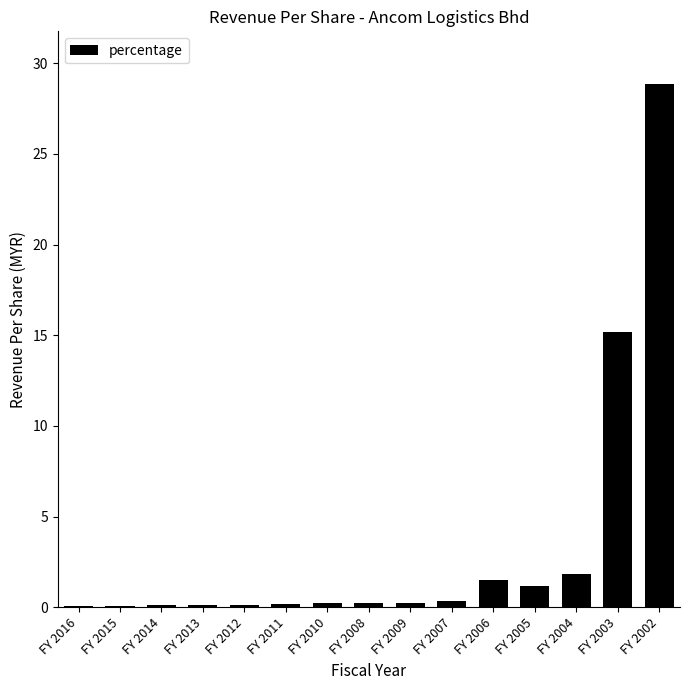

True or false: the data shows 0.1 at FY 2014.

True